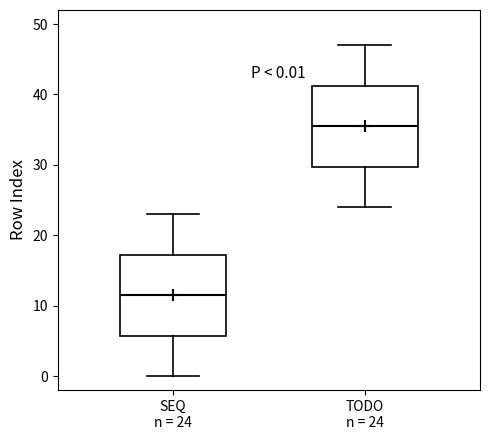

Which box has the lowest median line?

SEQ n = 24